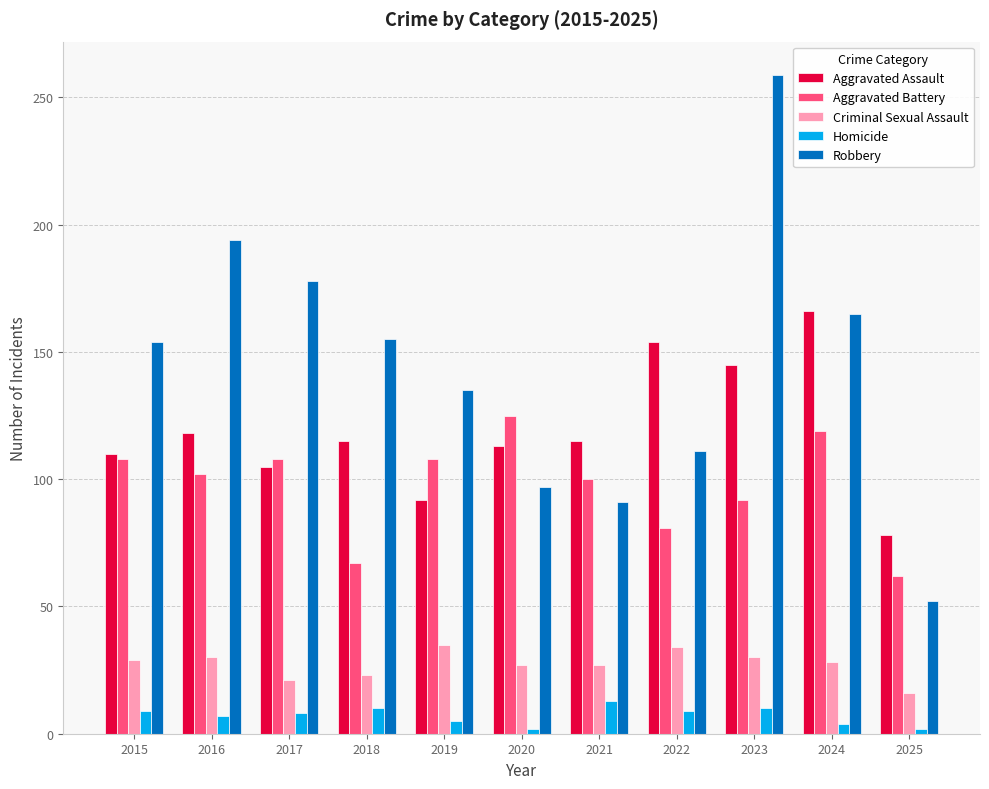

Is it true that Aggravated Assault equals 92 at 2019?

True